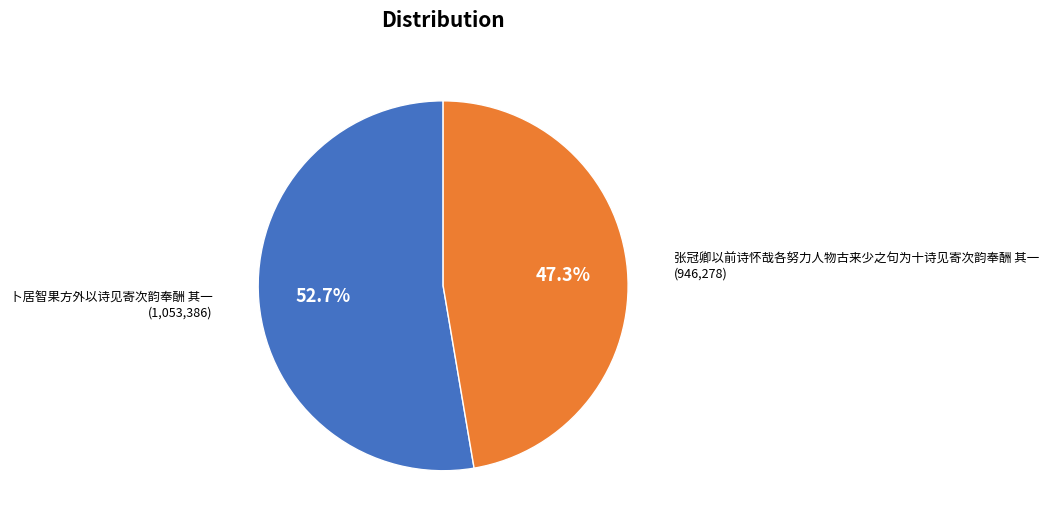

Count the number of slices in the pie.

2